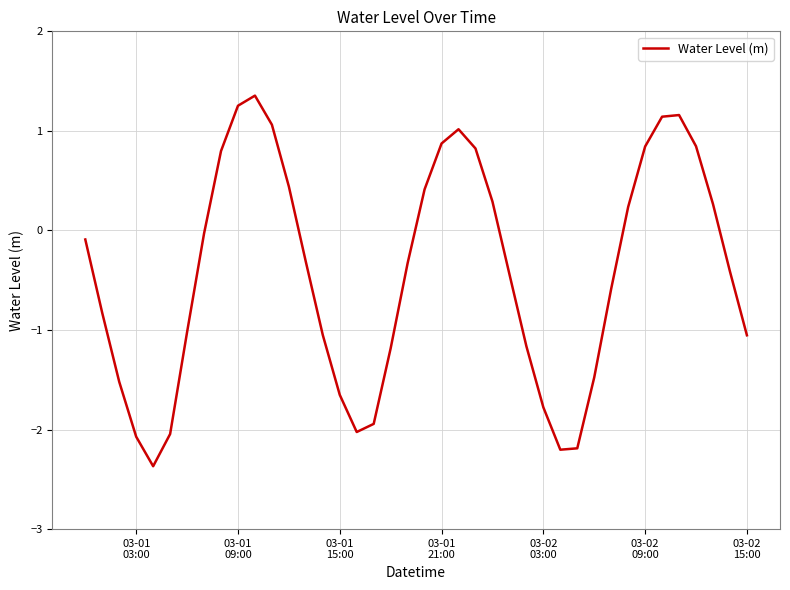

What is the difference between the maximum and minimum values?

3.7